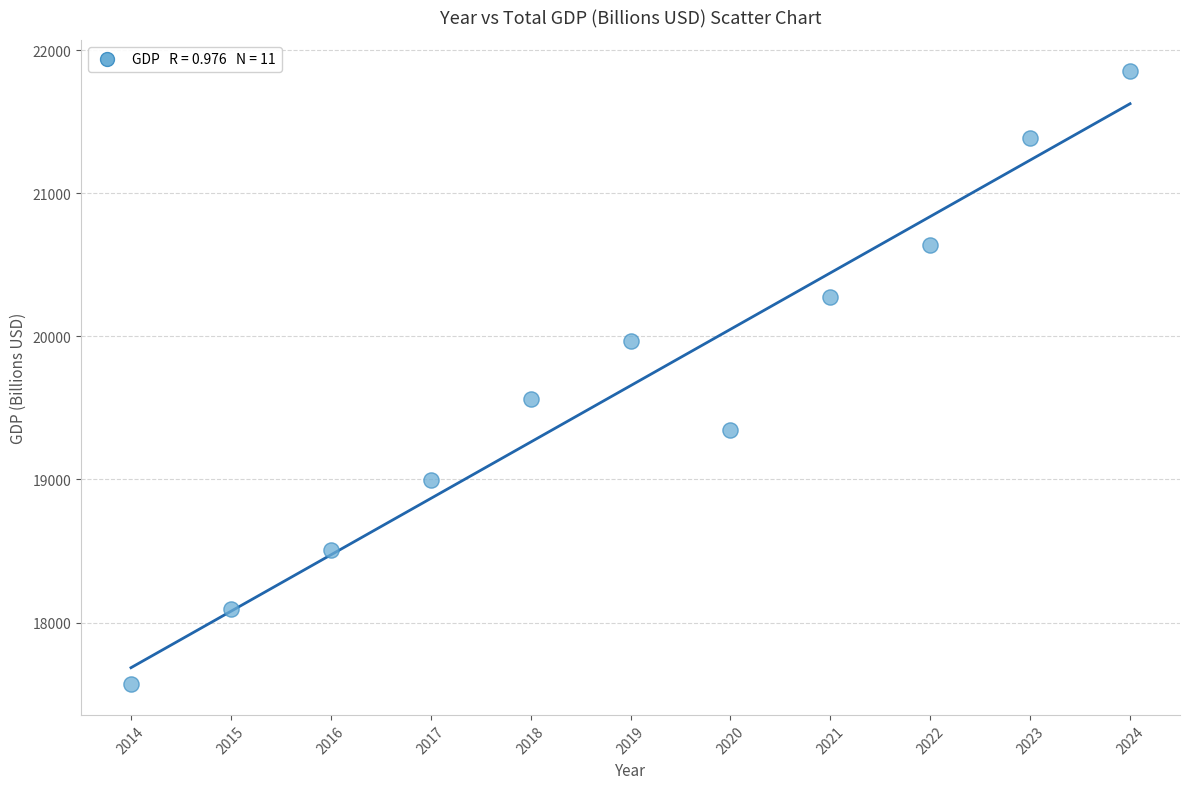

What Y value in the scatter plot is closest to 19713?

19564.6